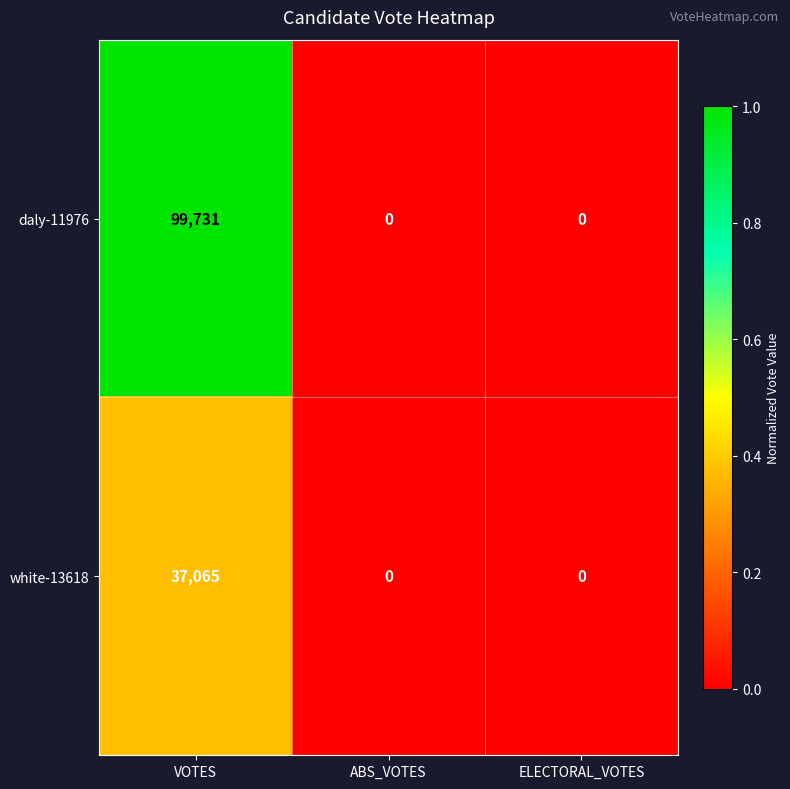

What is the average value of the daly-11976 series?

33244